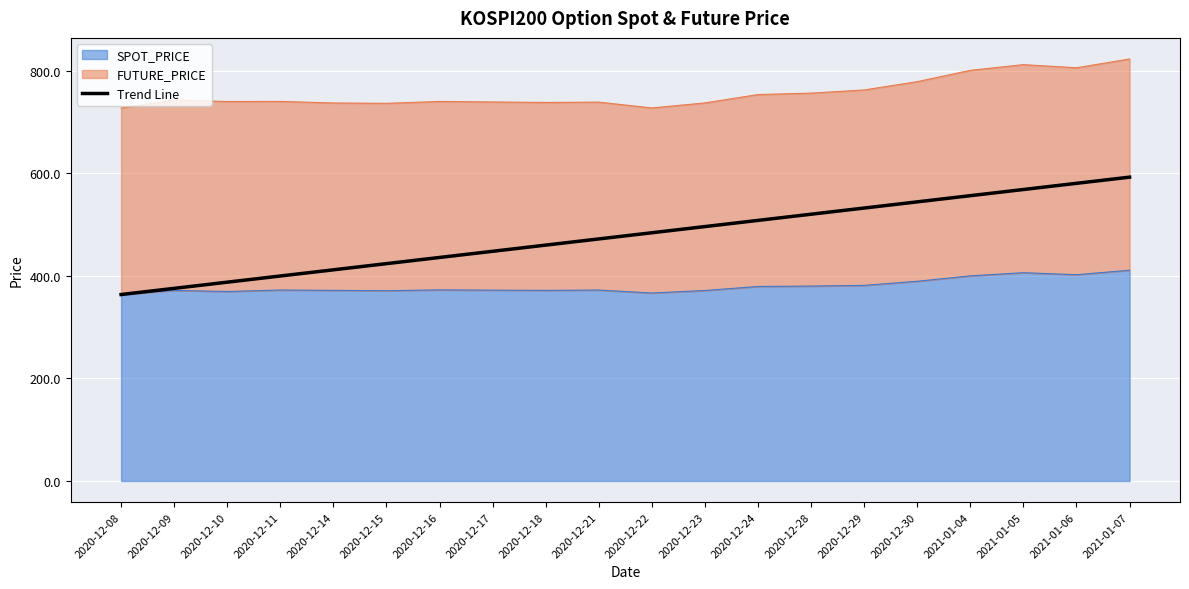

At which label is the value closest to 477?

2020-12-21